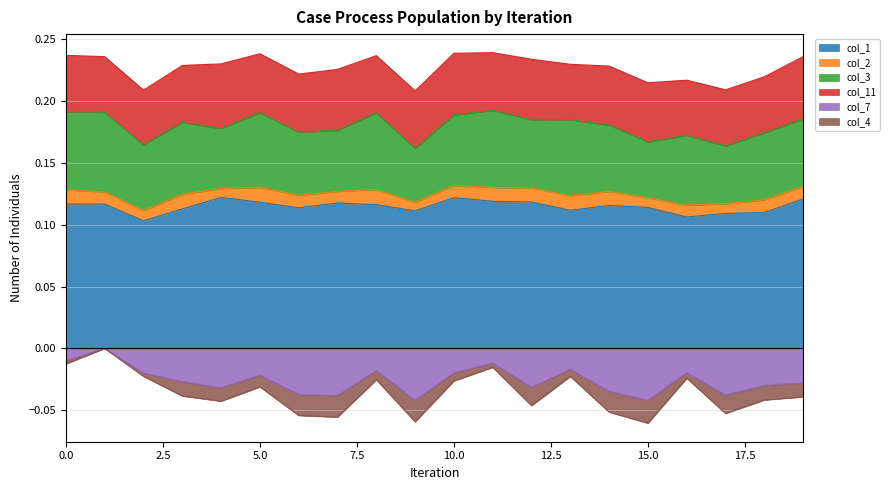

What are all the series names shown in the legend?

col_1, col_2, col_3, col_11, col_7, col_4